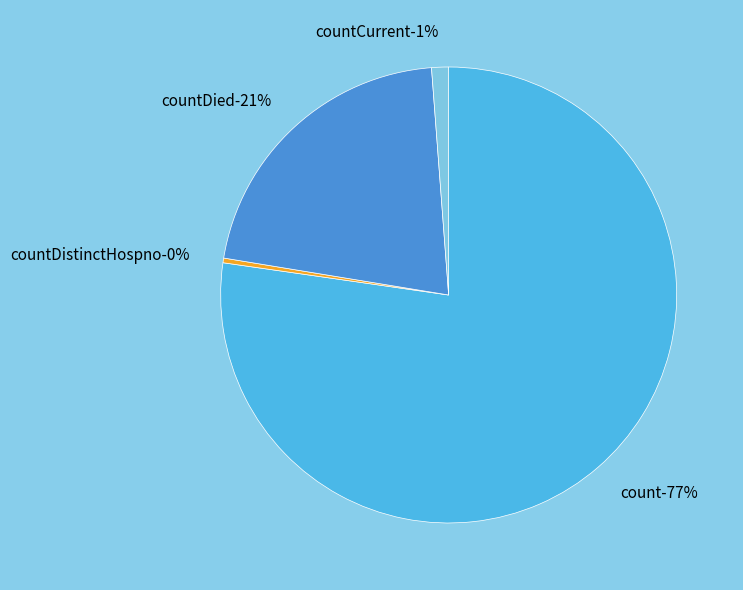

Is there any slice that represents more than half of the pie?

Yes